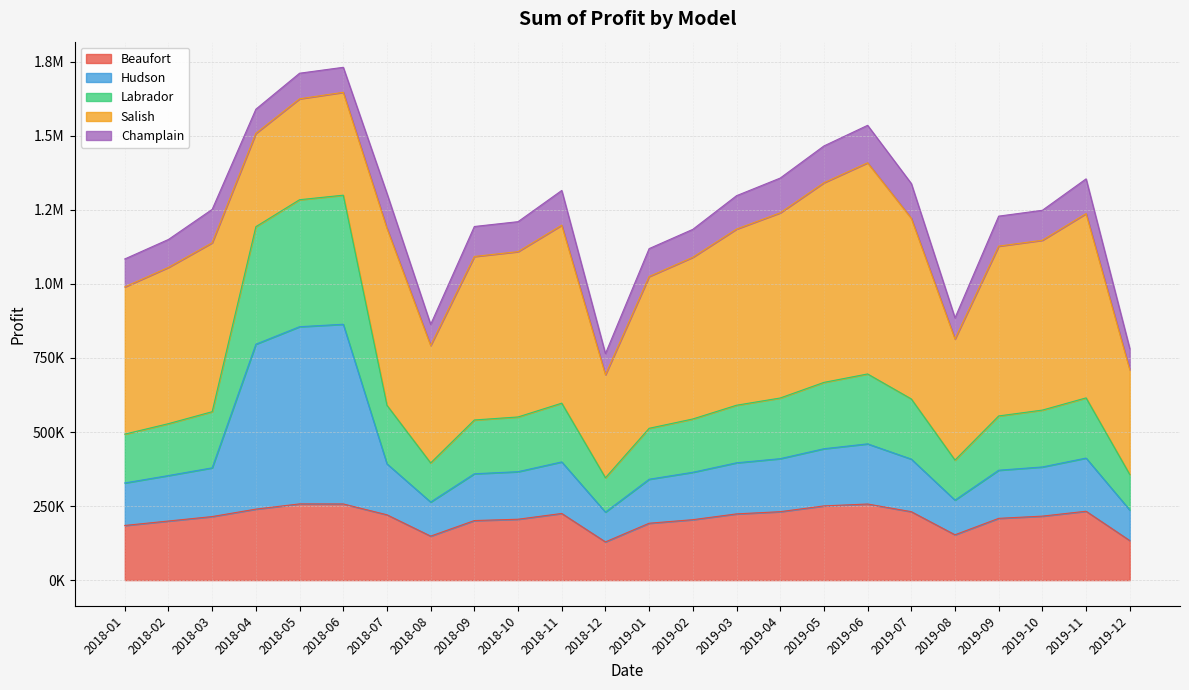

The Beaufort series shows 289477.6 at 2018-09. True or false?

False